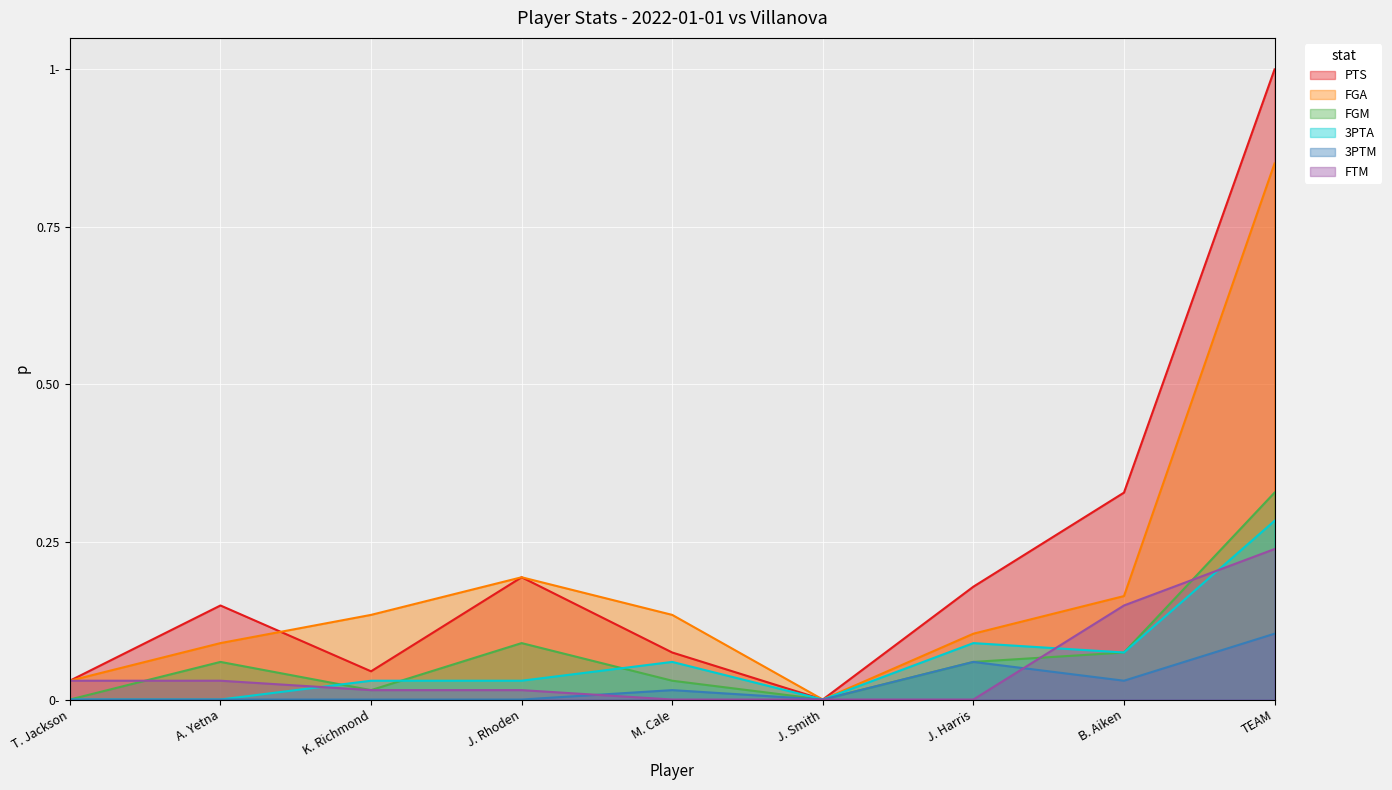

How many lines are shown in the chart?

6